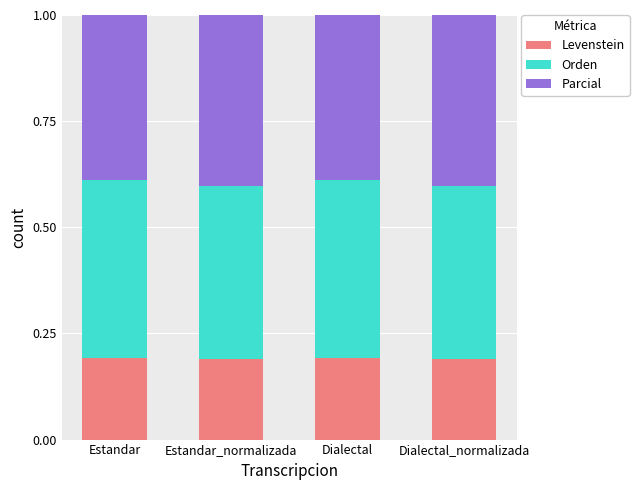

How many data points does each series have?

4